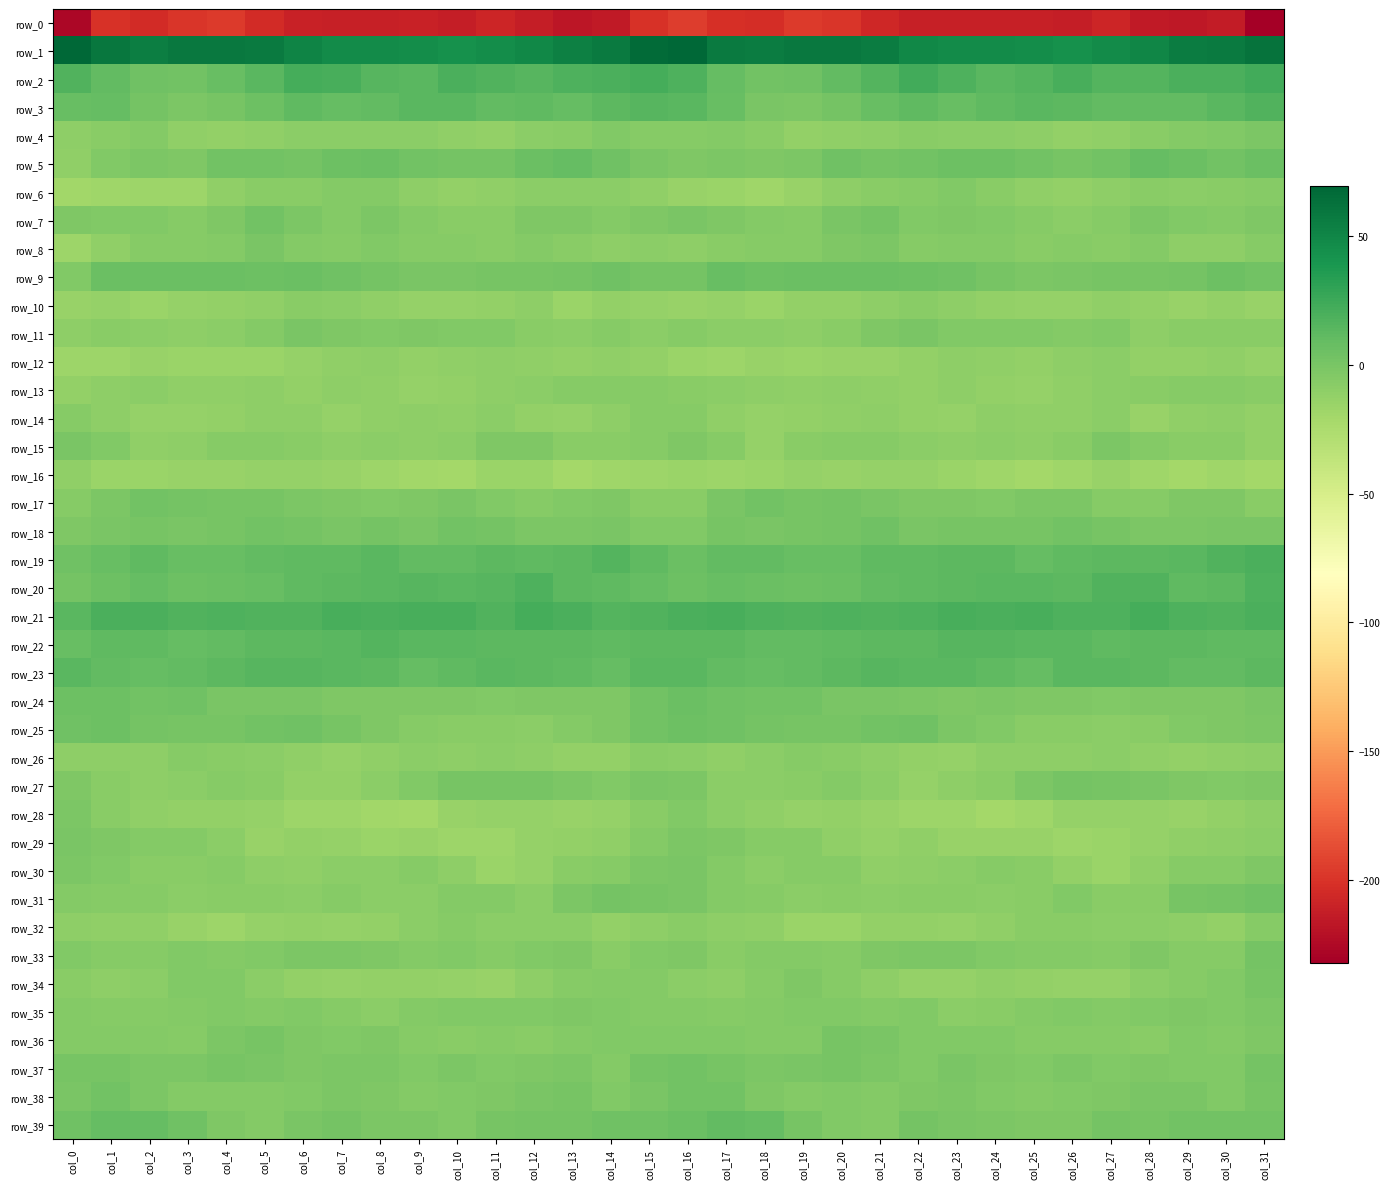

At which category does the chart reach its minimum across all series?

col_31